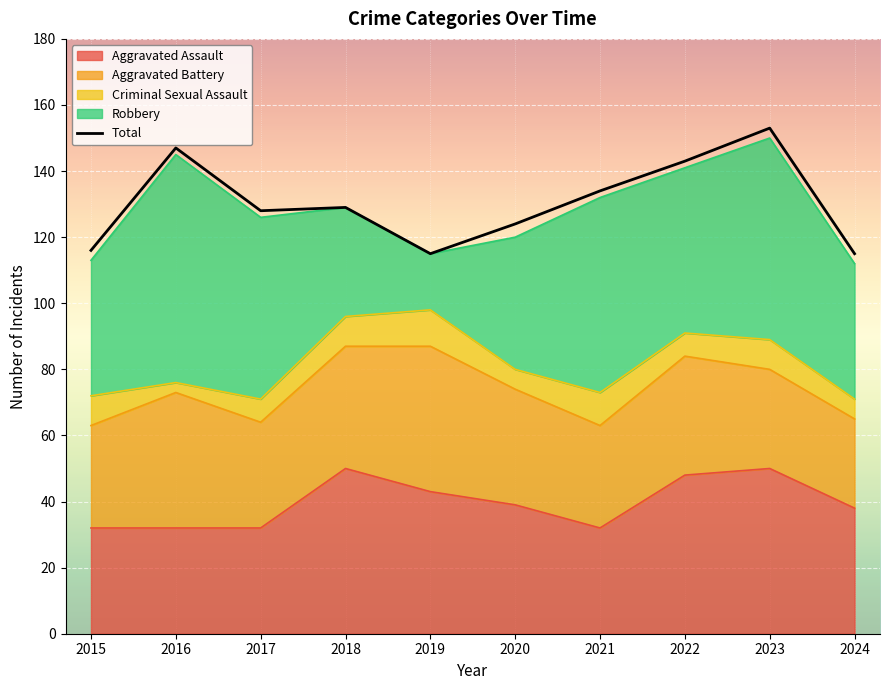

True or false: the data shows 124 at 2020.

True